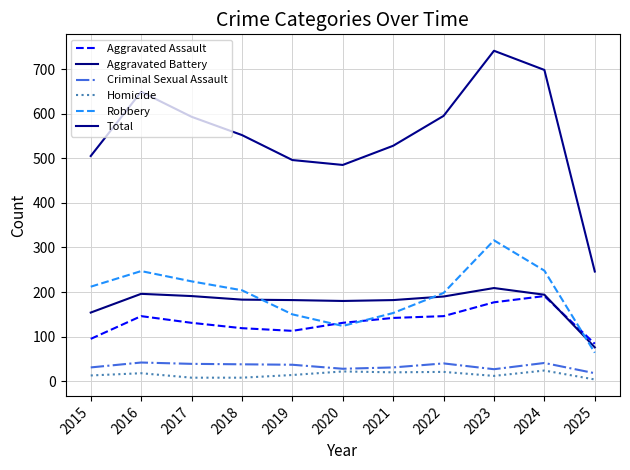

What is the value of the Aggravated Assault point at the 10th from the left?

191